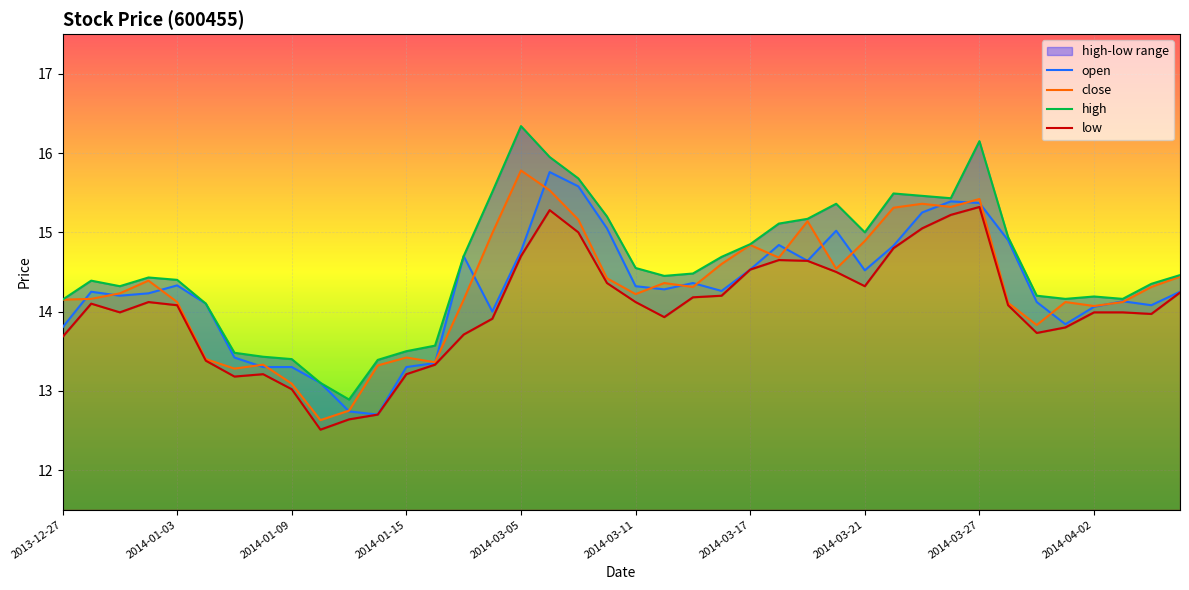

Reading right to left, list all the values displayed in this chart.

open: 14.2	14.1	14.1	14.1	13.8	14.1	14.9	15.4	15.4	15.2	14.8	14.5	15.0	14.6	14.8	14.5	14.3	14.4	14.3	14.3	15.1	15.6	15.8	14.8	14.0	14.7	13.3	13.3	12.7	12.7	13.1	13.3	13.3	13.4	14.1	14.3	14.2	14.2	14.2	13.8
close: 14.4	14.3	14.1	14.1	14.1	13.8	14.1	15.4	15.3	15.4	15.3	14.9	14.5	15.1	14.7	14.8	14.6	14.3	14.4	14.2	14.4	15.2	15.5	15.8	15.0	14.2	13.4	13.4	13.3	12.8	12.6	13.1	13.3	13.3	13.4	14.1	14.4	14.2	14.2	14.2
high: 14.5	14.3	14.2	14.2	14.2	14.2	14.9	16.1	15.4	15.5	15.5	15.0	15.4	15.2	15.1	14.8	14.7	14.5	14.4	14.6	15.2	15.7	15.9	16.3	15.5	14.7	13.6	13.5	13.4	12.9	13.1	13.4	13.4	13.5	14.1	14.4	14.4	14.3	14.4	14.2
low: 14.2	14.0	14.0	14.0	13.8	13.7	14.1	15.3	15.2	15.1	14.8	14.3	14.5	14.6	14.7	14.5	14.2	14.2	13.9	14.1	14.4	15.0	15.3	14.7	13.9	13.7	13.3	13.2	12.7	12.6	12.5	13.0	13.2	13.2	13.4	14.1	14.1	14.0	14.1	13.7